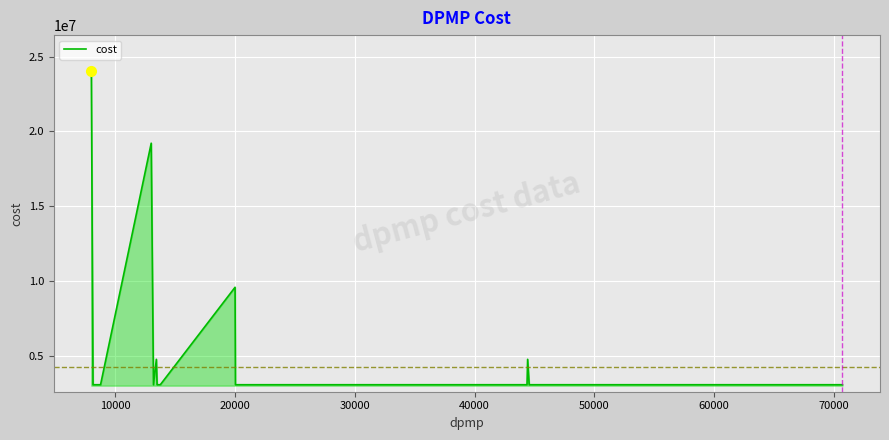

What is the average value?

4283921.2